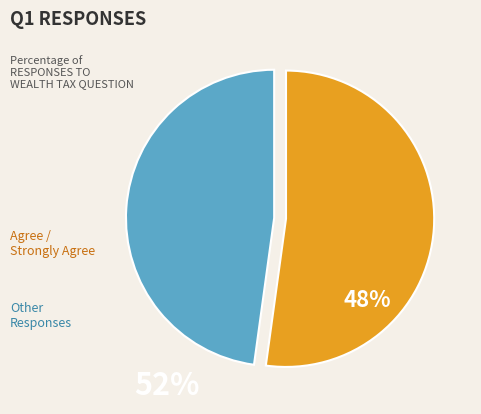

Does any single category account for the majority?

Yes